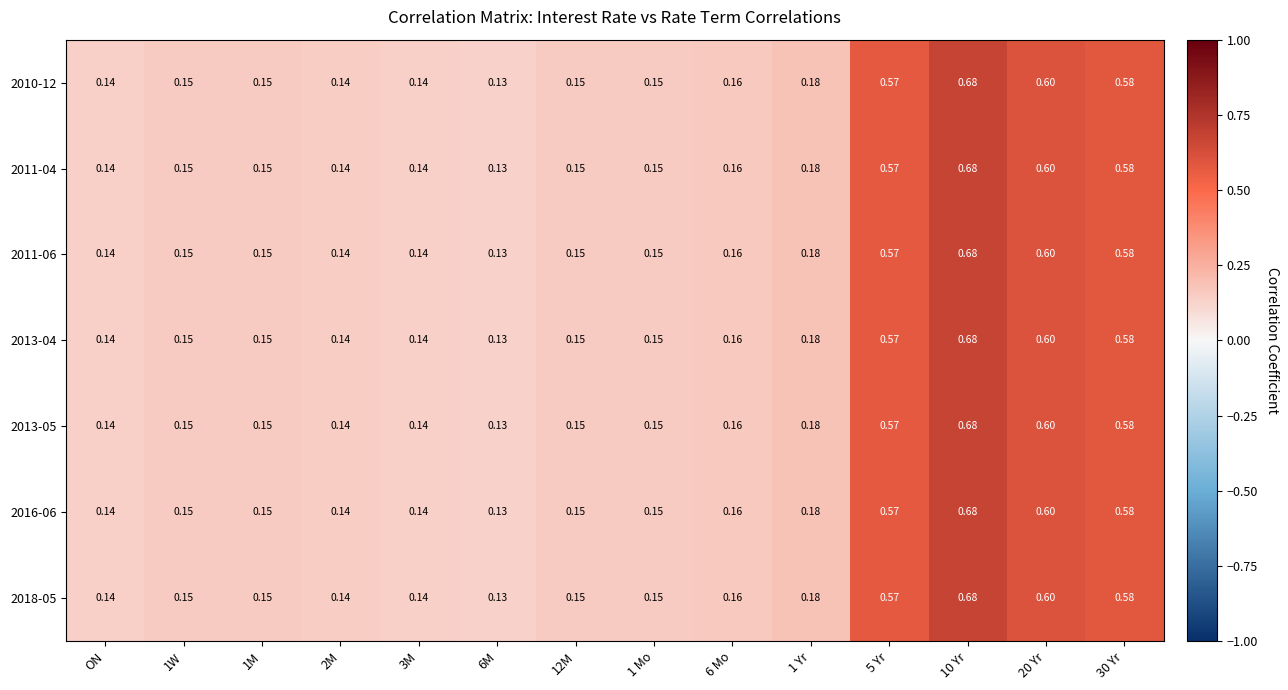

How many data points does each series have?

14